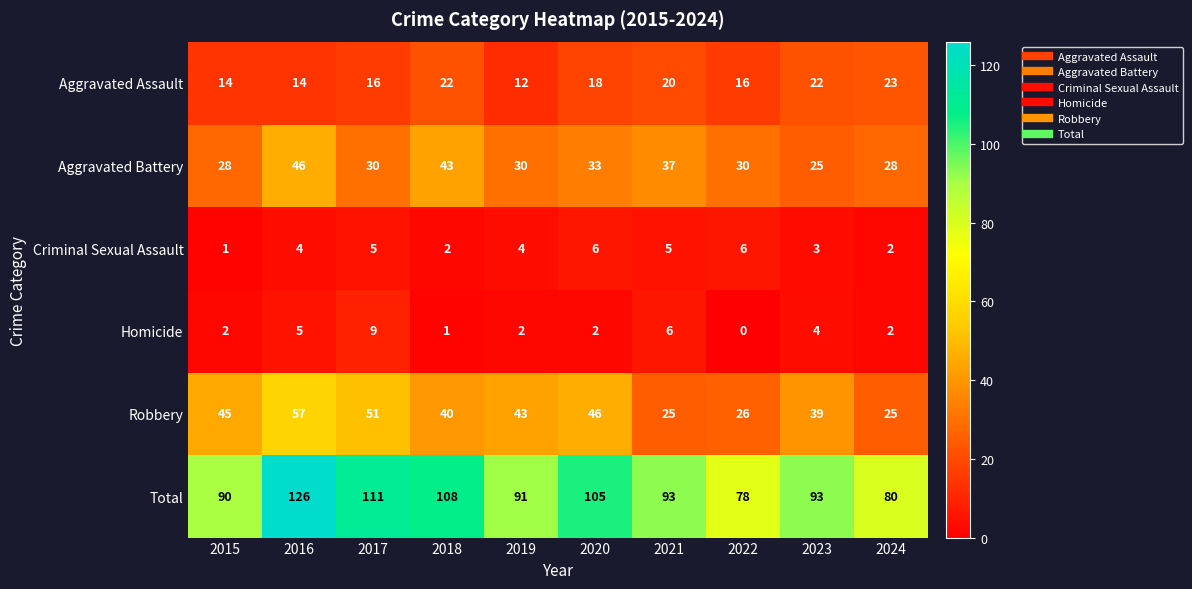

At which label does Criminal Sexual Assault reach its minimum?

2015